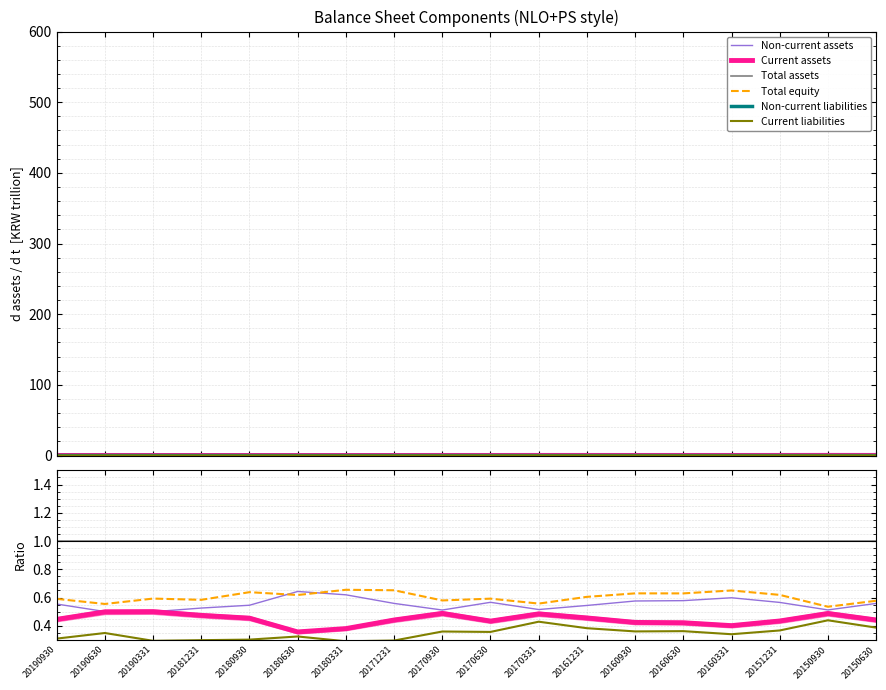

True or false: Non-current assets and Total assets intersect in this chart.

False